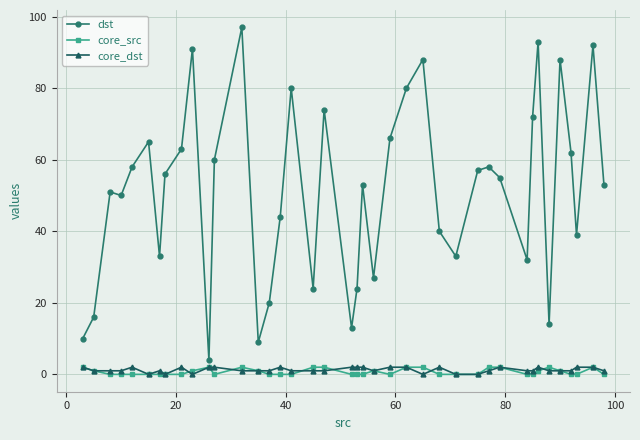

What is the maximum value shown in the chart?

97